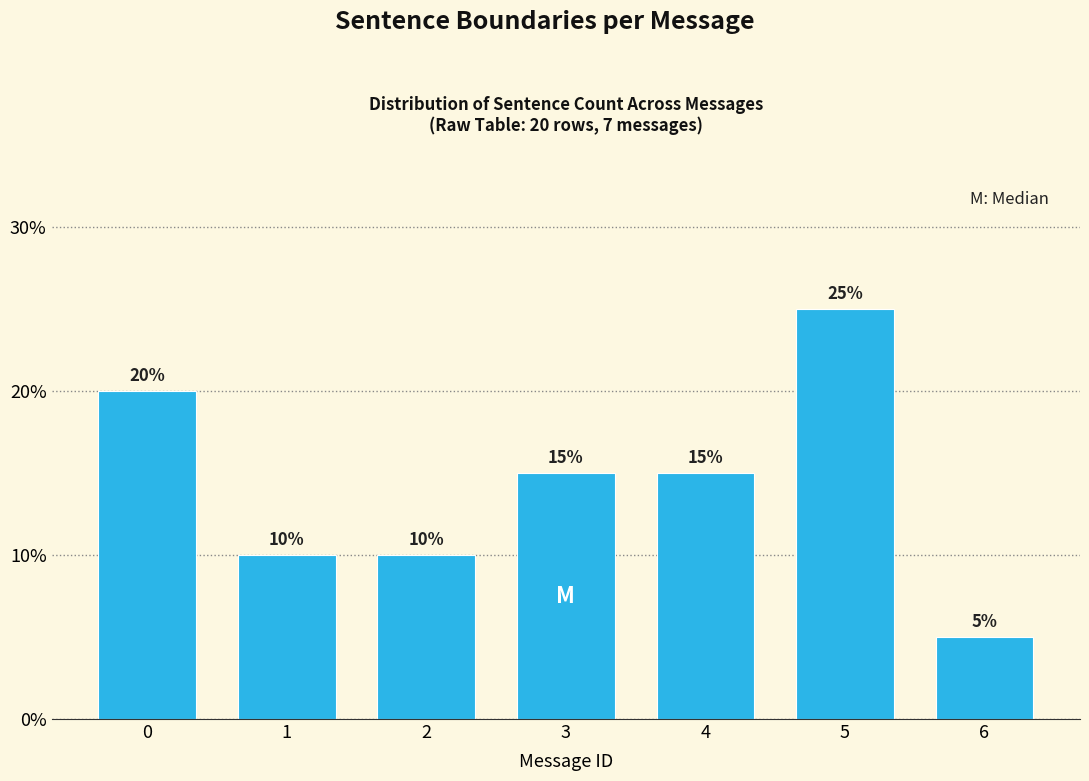

Reading left to right, extract all data points from this chart.

0=20	1=10	2=10	3=15	4=15	5=25	6=5